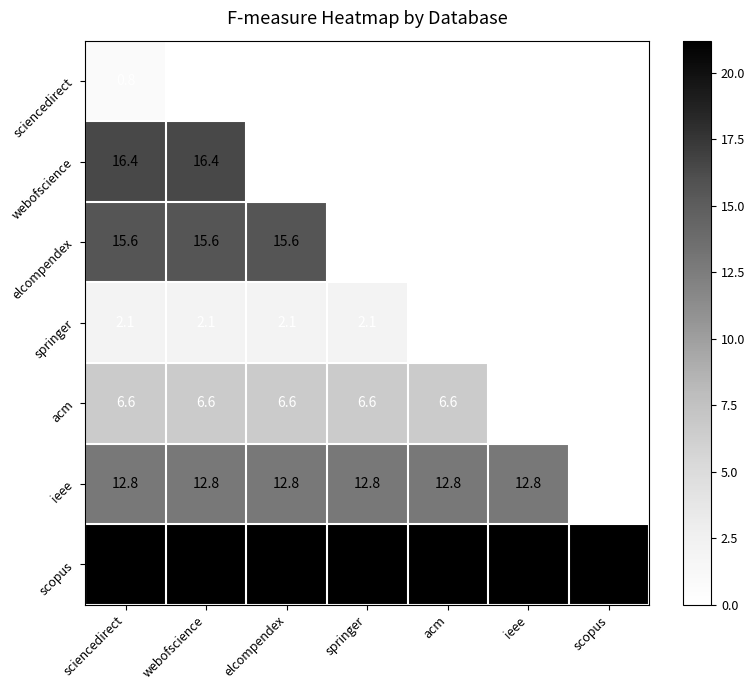

The ieee series shows 7.0 at acm. True or false?

False